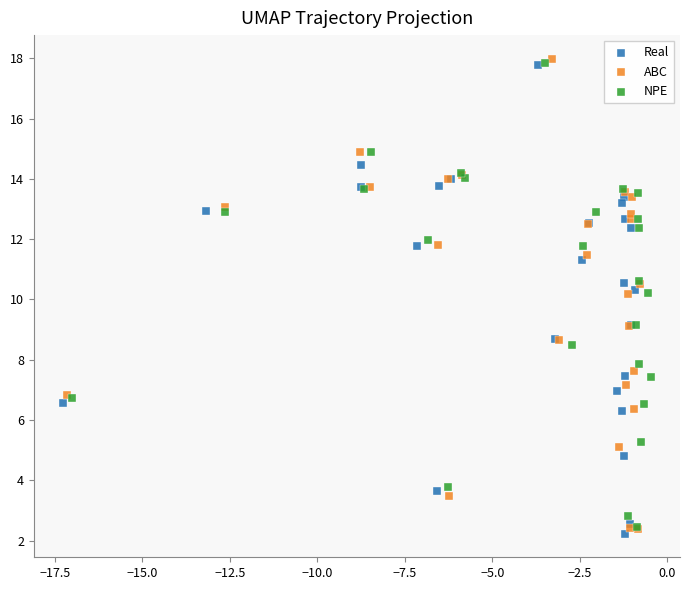

Which series has the largest Y range (max minus min)?

ABC